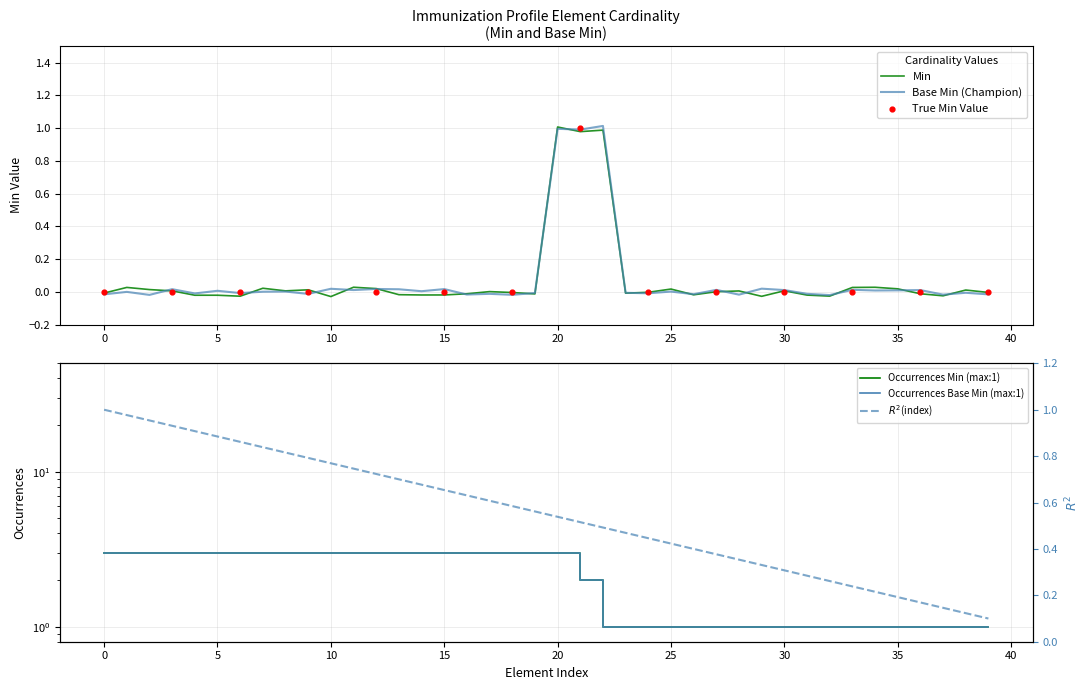

Which series has the largest total across all categories?

Min